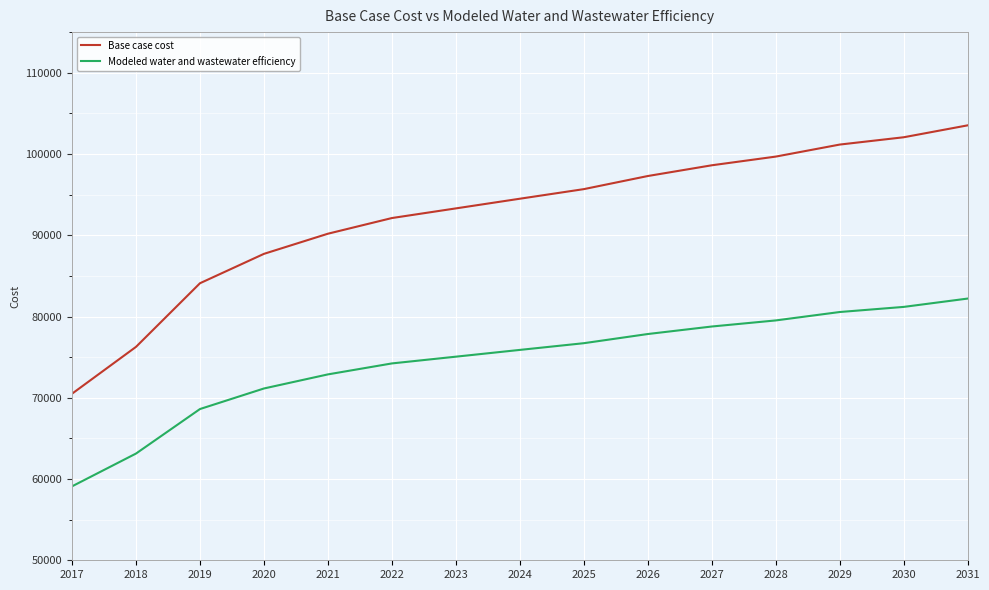

Which series changed the most between 2025 and 2030?

Base case cost